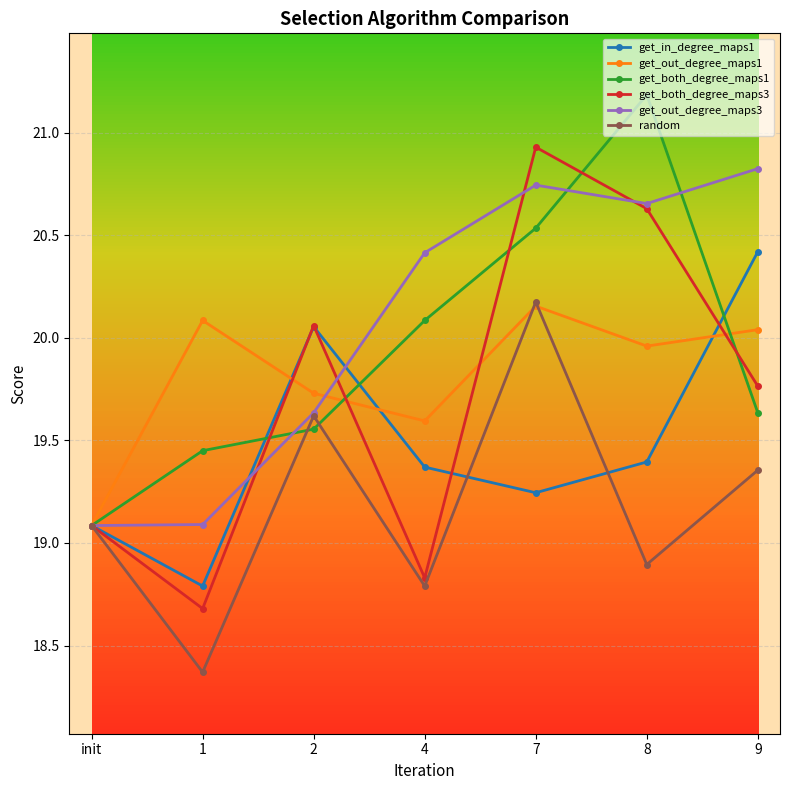

At which label is get_in_degree_maps1 closest to 19?

init